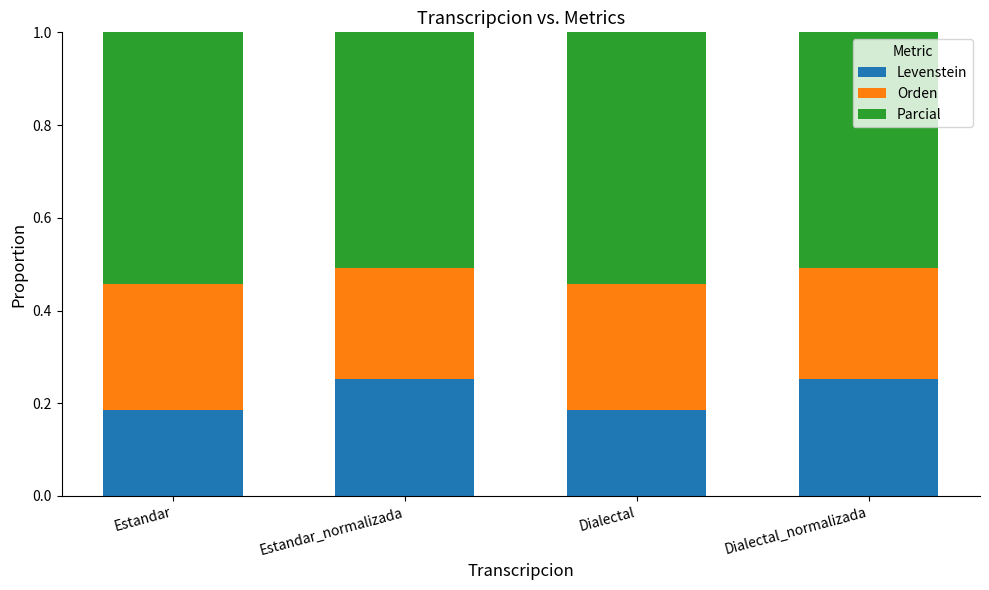

What is the total value across all series at Dialectal?

1.0